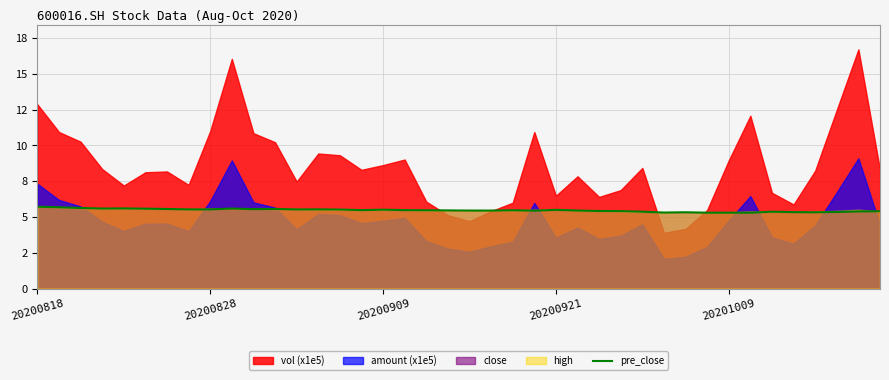

What is the change in value from 13 to 25?

-0.1